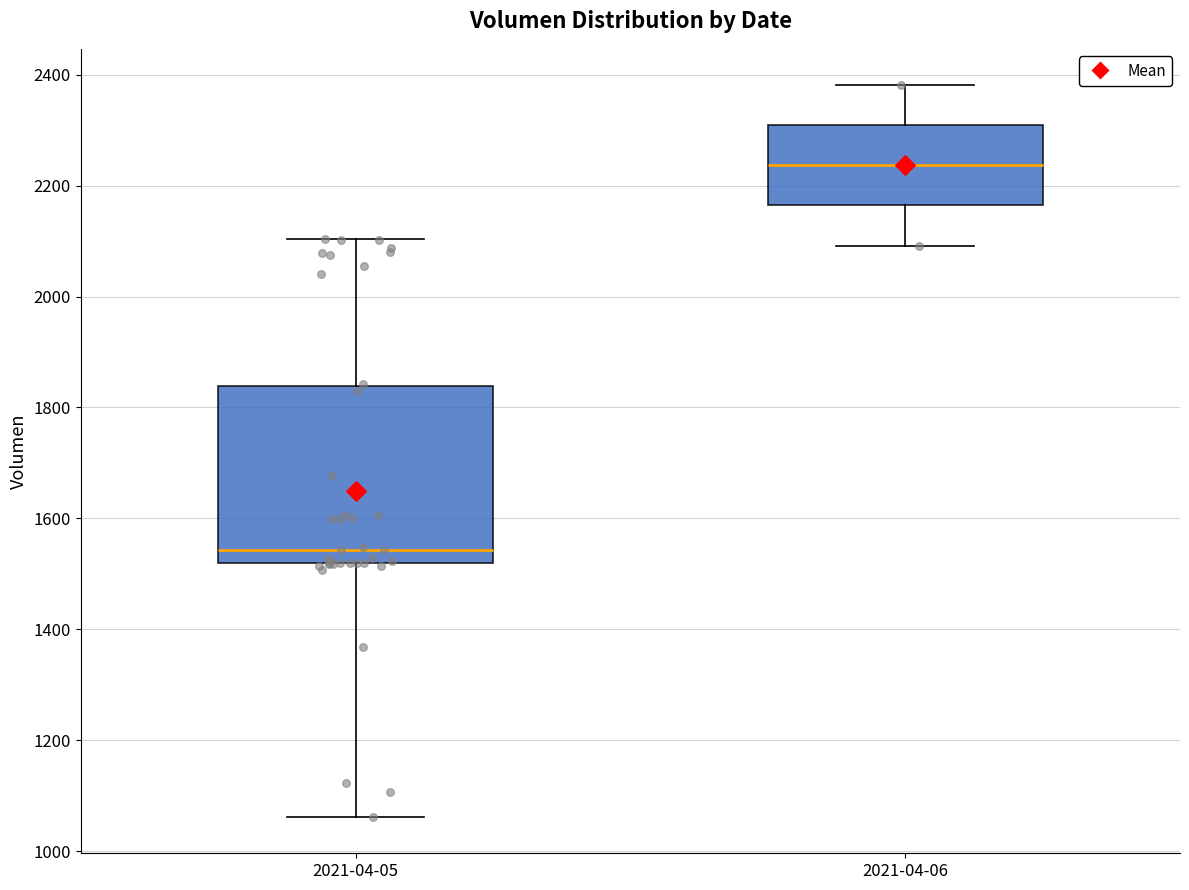

Reading left to right, read every box against the y-axis: the position of its median line, the range the box covers, and the ends of its whiskers. The values are not printed on the chart, so give them approximately, as read against the axis.

2021-04-05: median 1540, box 1520 to 1840, whiskers 1060 to 2100
2021-04-06: median 2240, box 2160 to 2300, whiskers 2100 to 2380